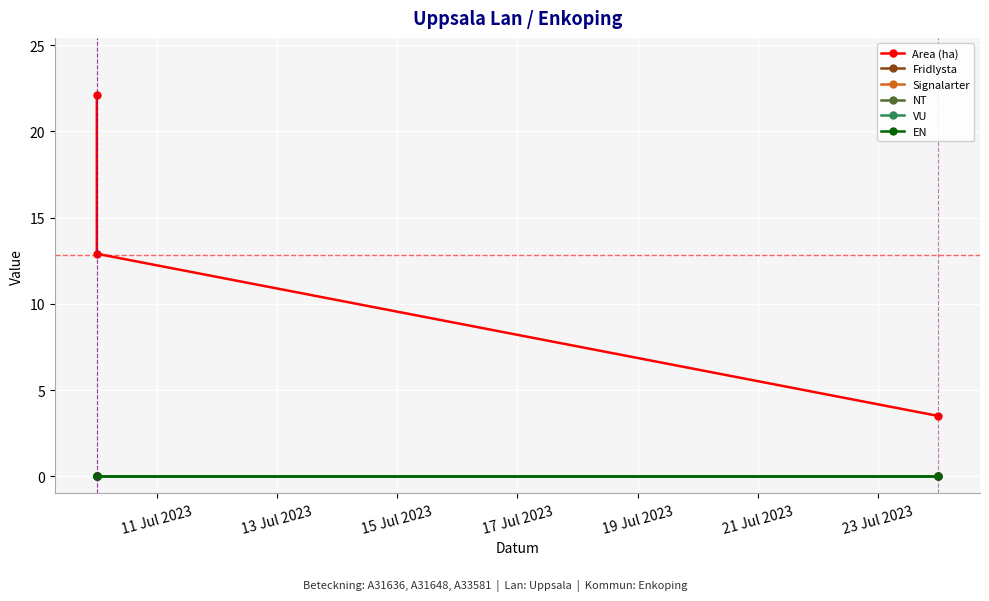

True or false: NT has a value of 0.0 at 15 Jul 2023.

True